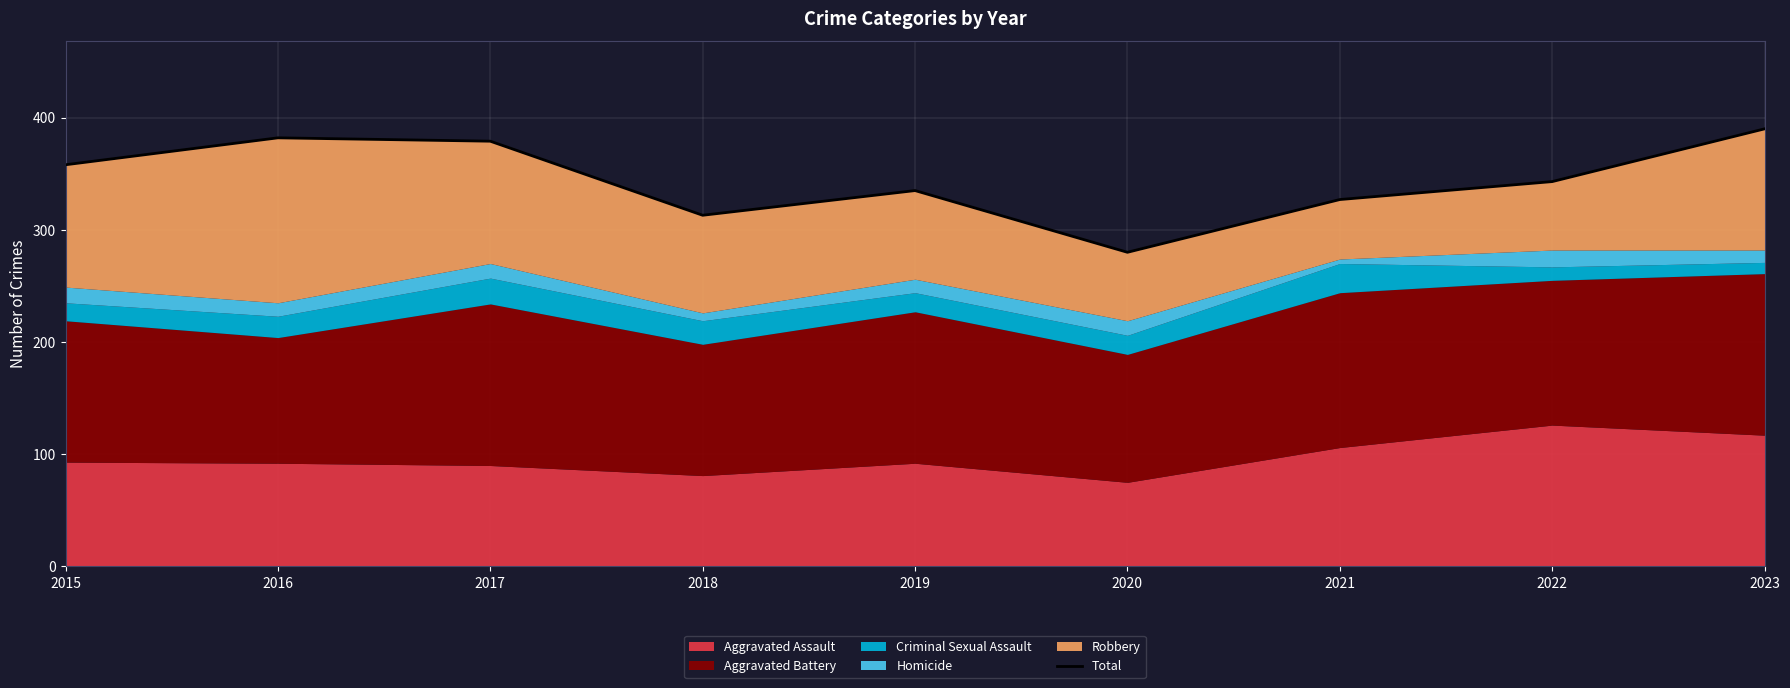

What is the difference between the maximum and minimum values?

110